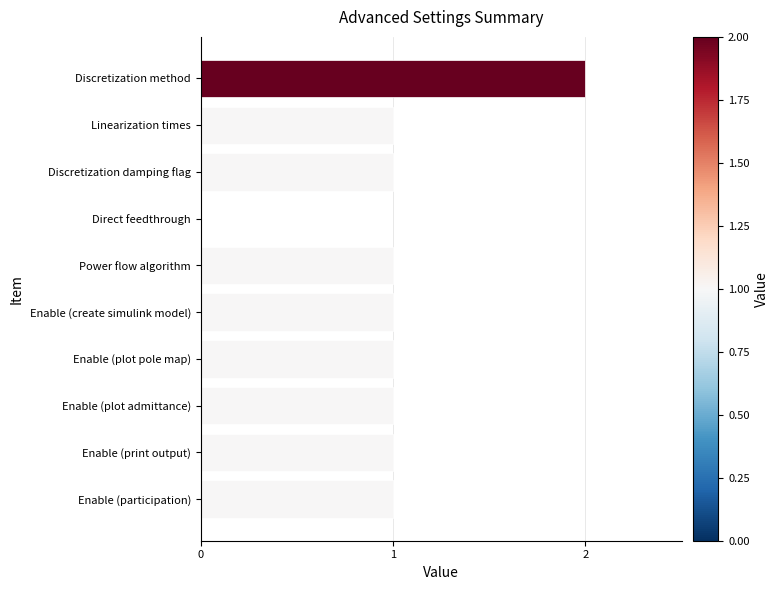

Reading top to bottom, list all the values displayed in this chart.

Discretization method=2	Linearization times=1	Discretization damping flag=1	Direct feedthrough=0	Power flow algorithm=1	Enable (create simulink model)=1	Enable (plot pole map)=1	Enable (plot admittance)=1	Enable (print output)=1	Enable (participation)=1